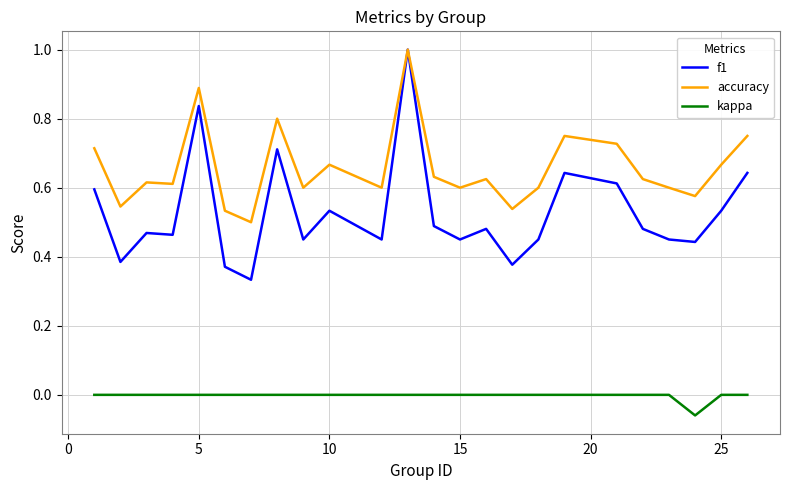

Which series has the widest spread of values?

f1